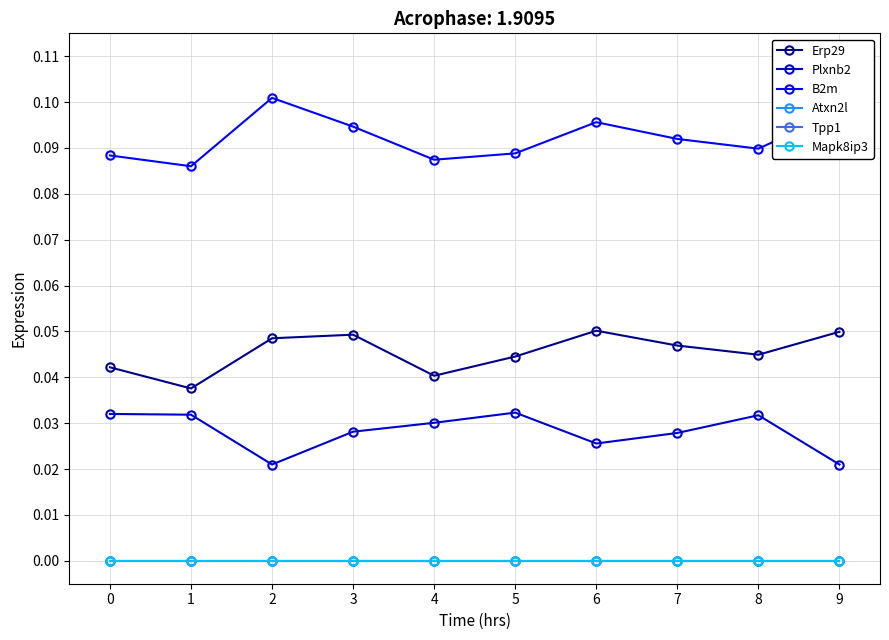

Is this an area chart (filled region under the line)?

No